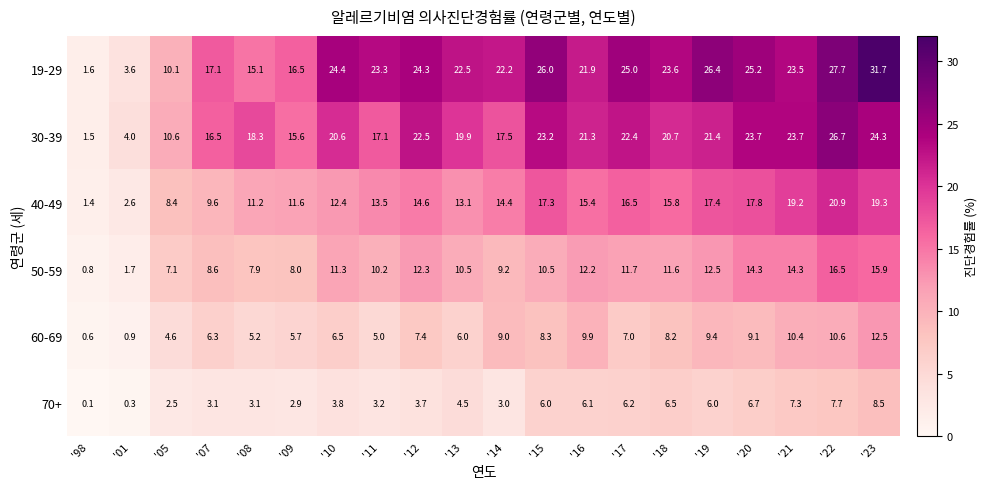

How many values in the 30-39 series are below 20?

9